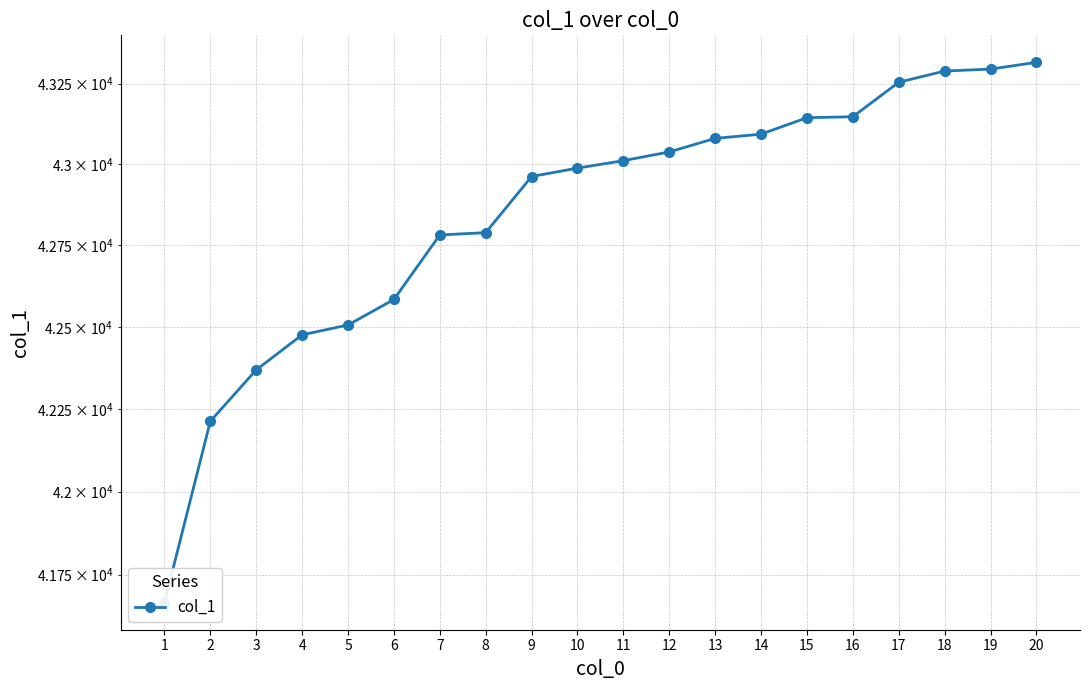

Reading left to right, list all the values displayed in this chart.

41666	42213	42369	42476	42506	42584	42782	42789	42962	42988	43011	43038	43080	43093	43144	43147	43254	43289	43295	43316